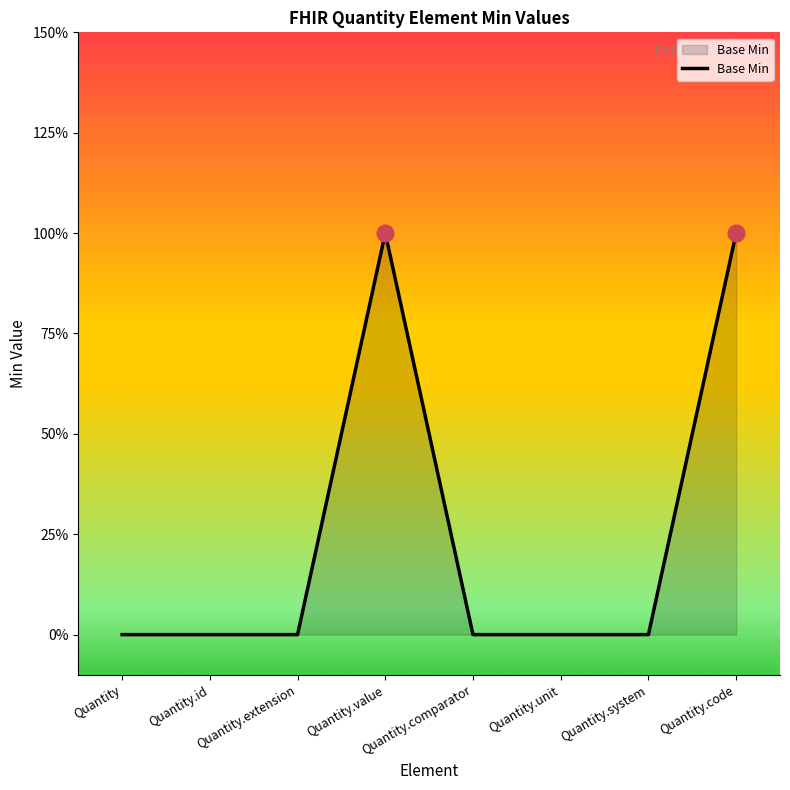

Reading left to right, extract all data points from this chart.

Quantity=0	Quantity.id=0	Quantity.extension=0	Quantity.value=1	Quantity.comparator=0	Quantity.unit=0	Quantity.system=0	Quantity.code=1